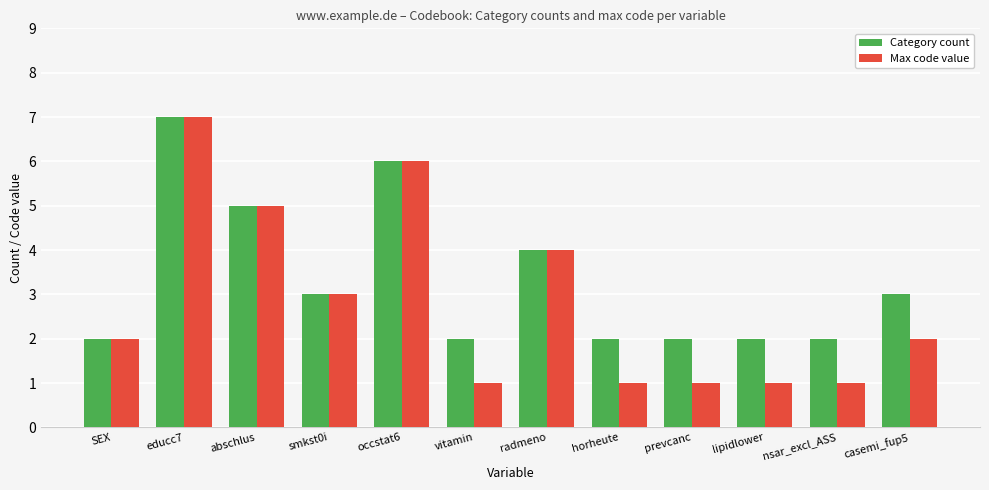

Rank the series by their average value, from highest to lowest.

Category count, Max code value